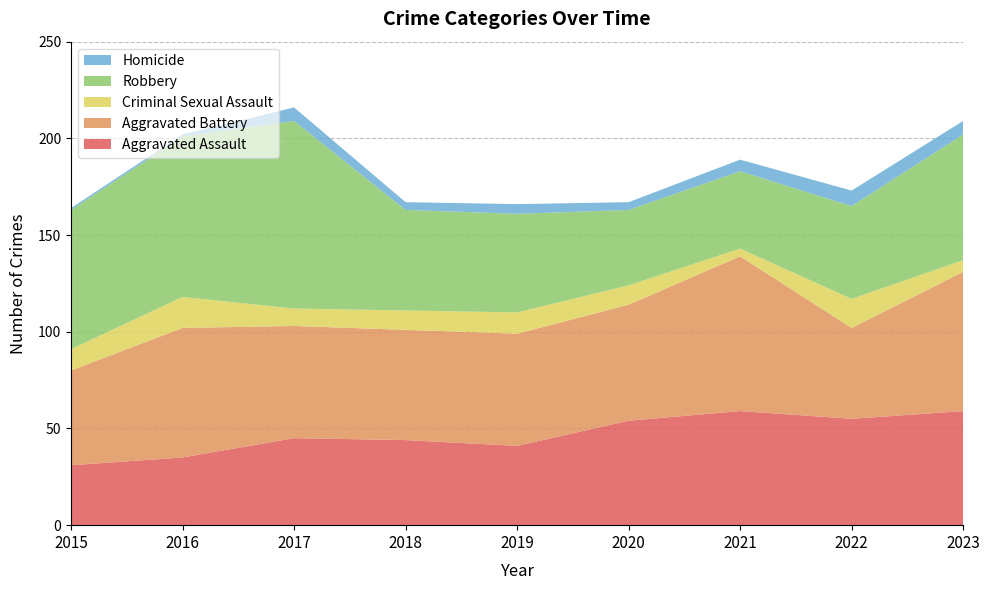

Reading left to right, list all the values displayed in this chart.

Aggravated Assault: 2015=31	2016=35	2017=45	2018=44	2019=41	2020=54	2021=59	2022=55	2023=59
Aggravated Battery: 2015=49	2016=67	2017=58	2018=57	2019=58	2020=60	2021=80	2022=47	2023=72
Criminal Sexual Assault: 2015=11	2016=16	2017=9	2018=10	2019=11	2020=10	2021=4	2022=15	2023=6
Robbery: 2015=72	2016=83	2017=97	2018=52	2019=51	2020=39	2021=40	2022=48	2023=65
Homicide: 2015=1	2016=1	2017=7	2018=4	2019=5	2020=4	2021=6	2022=8	2023=7